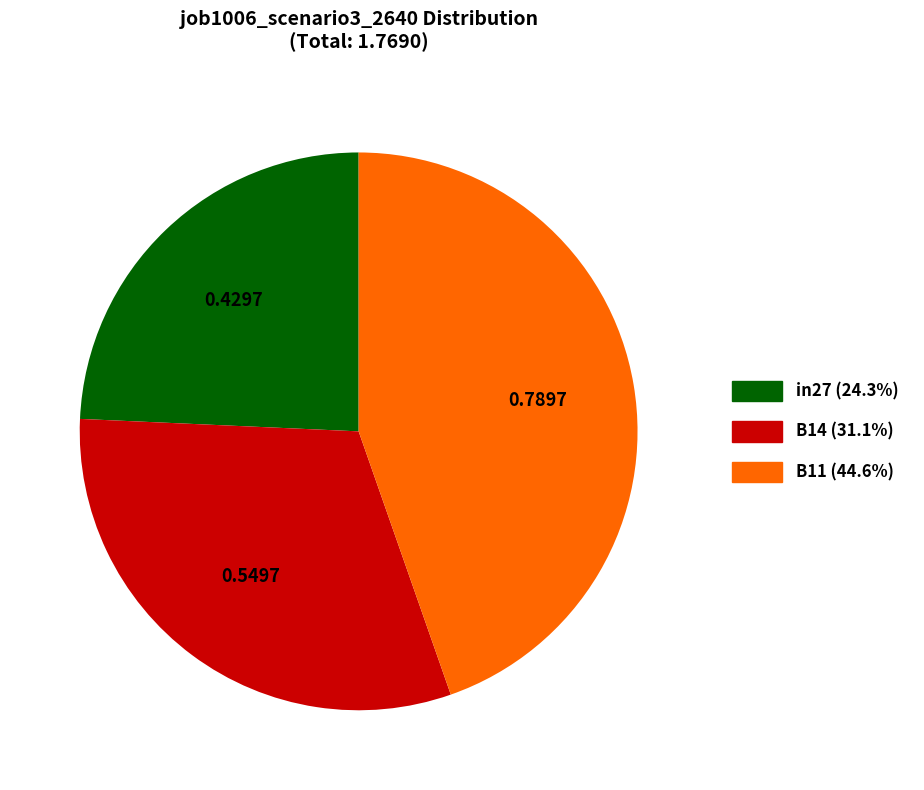

Combined, do B11 and B14 account for over 50%?

Yes